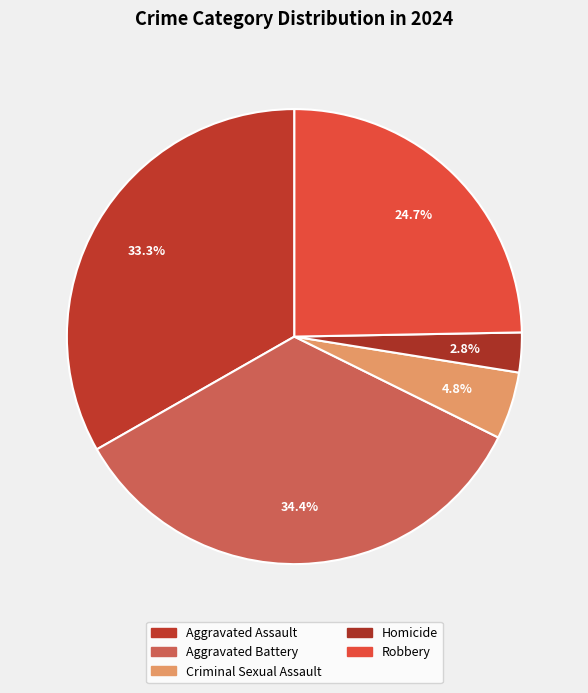

Is it true that Homicide is 1% of the pie?

False